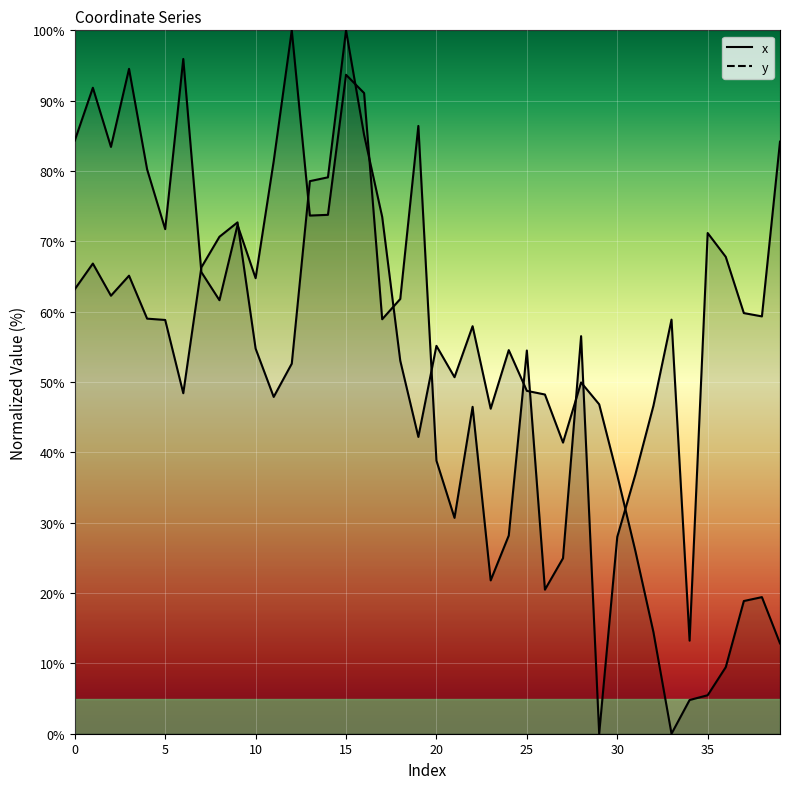

Rank the series by their maximum value, from highest to lowest.

x, y